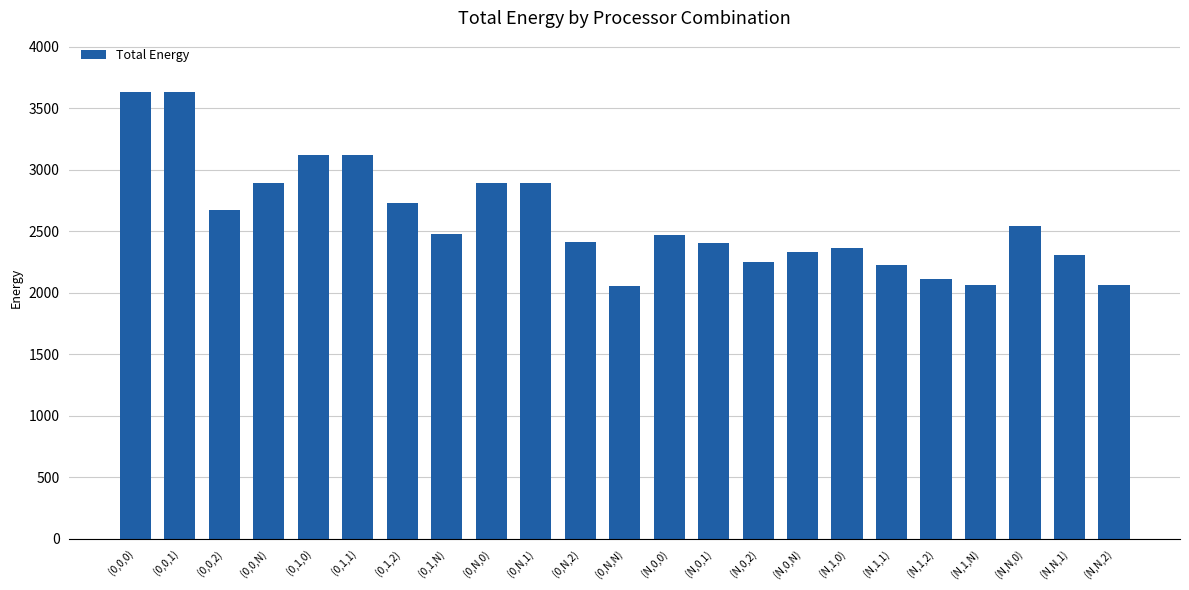

Which has a higher value, (N,0,0) or (N,1,2)?

(N,0,0)